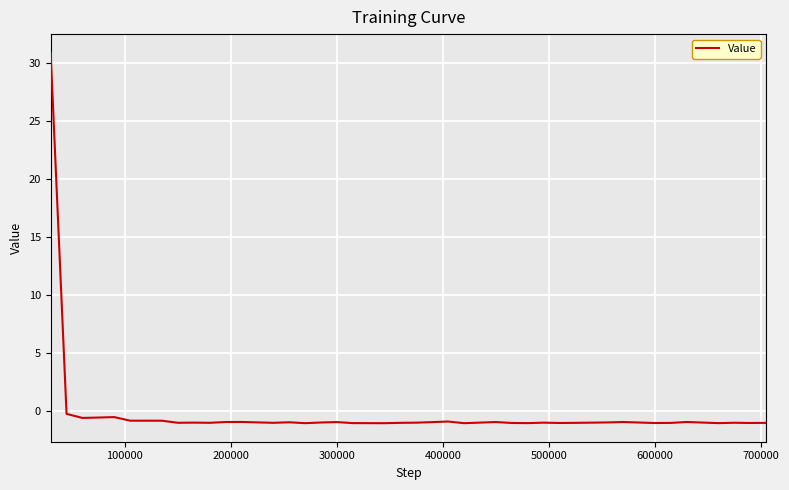

What is the smallest value displayed?

-1.0